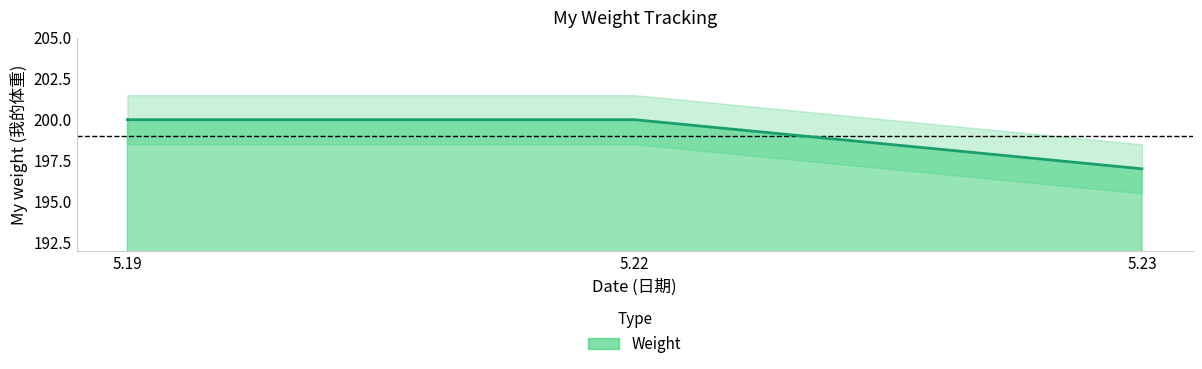

List the labels in order of value, smallest first.

5.23, 5.19, 5.22